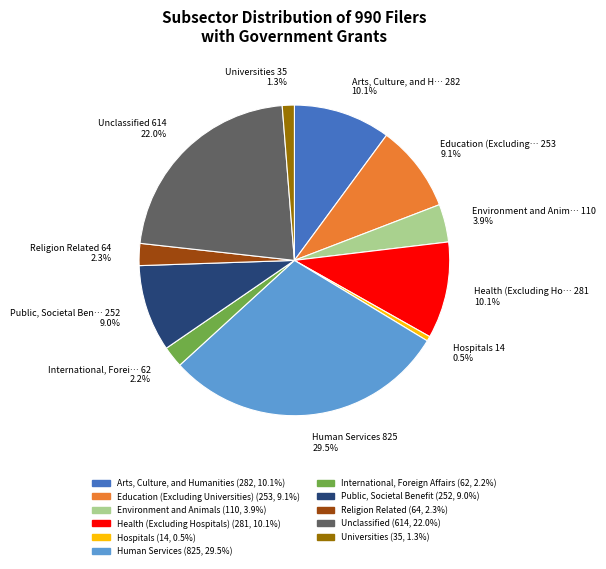

How many segments does this pie chart have?

11